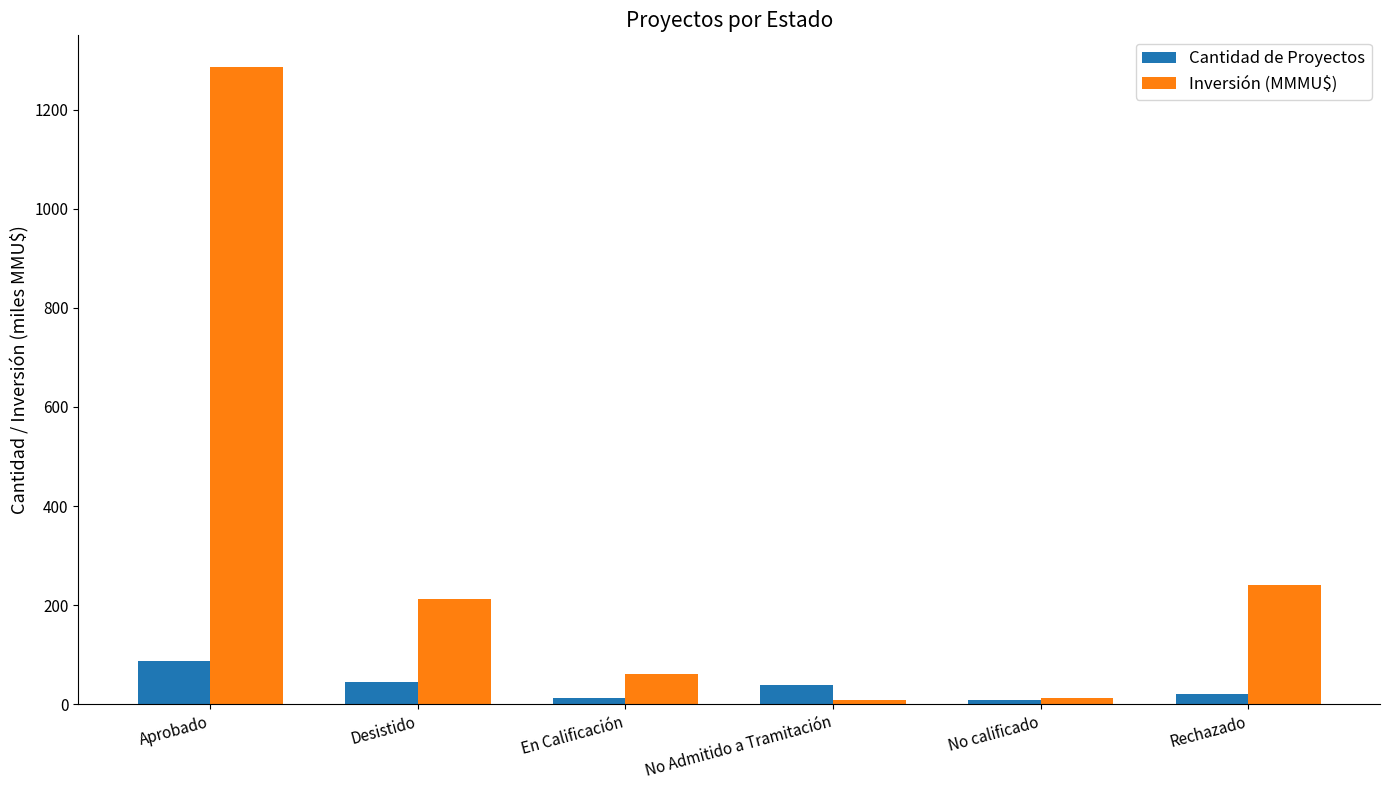

What are all the series names shown in the legend?

Cantidad de Proyectos, Inversión (MMMU$)